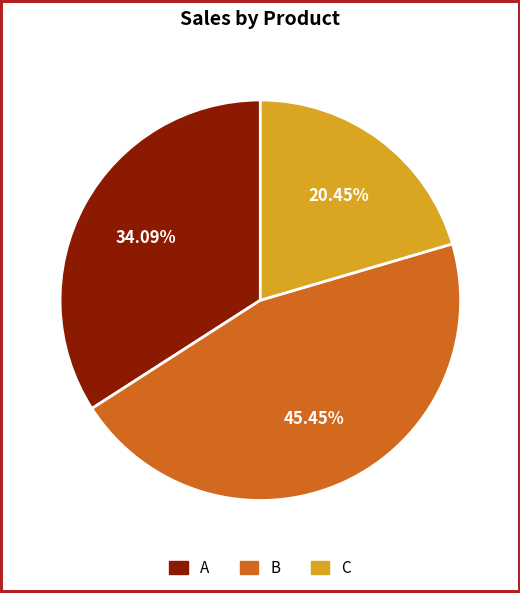

Rank the categories by value from lowest to highest.

C, A, B